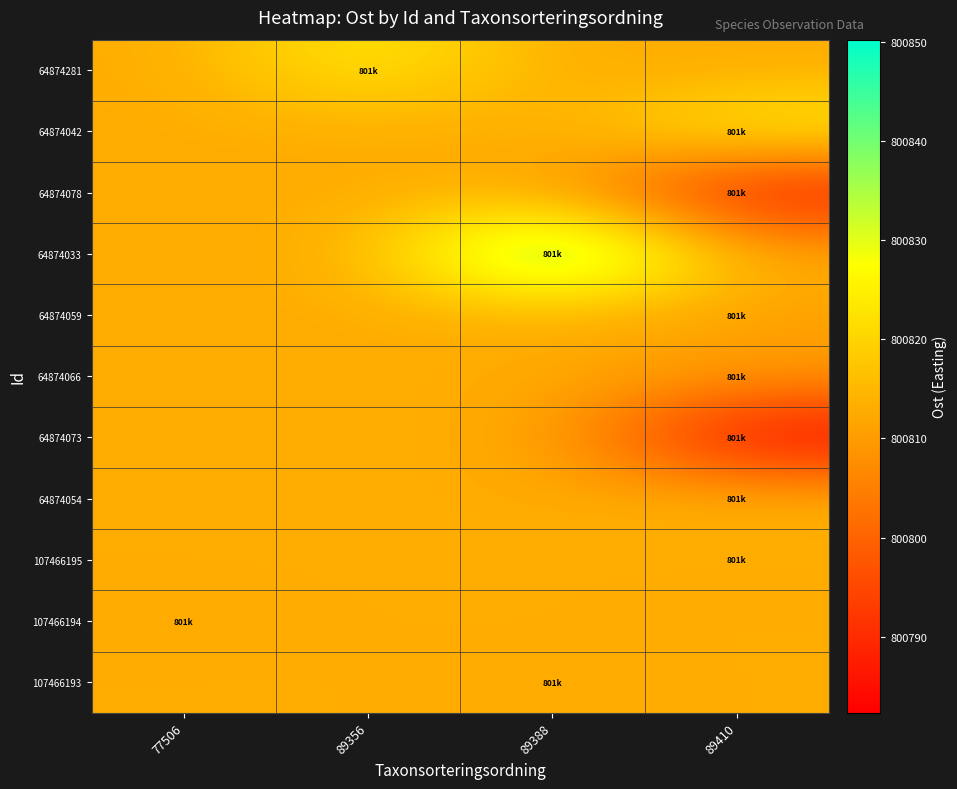

Which series has the largest range (max minus min)?

64874033